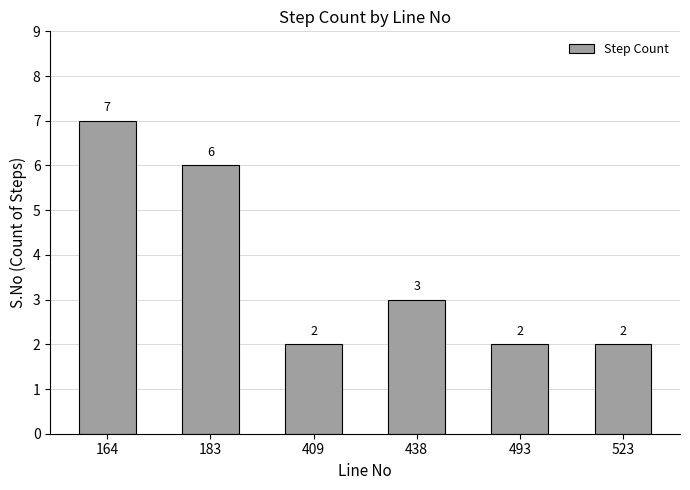

Reading left to right, what are all the values shown in this chart?

7	6	2	3	2	2